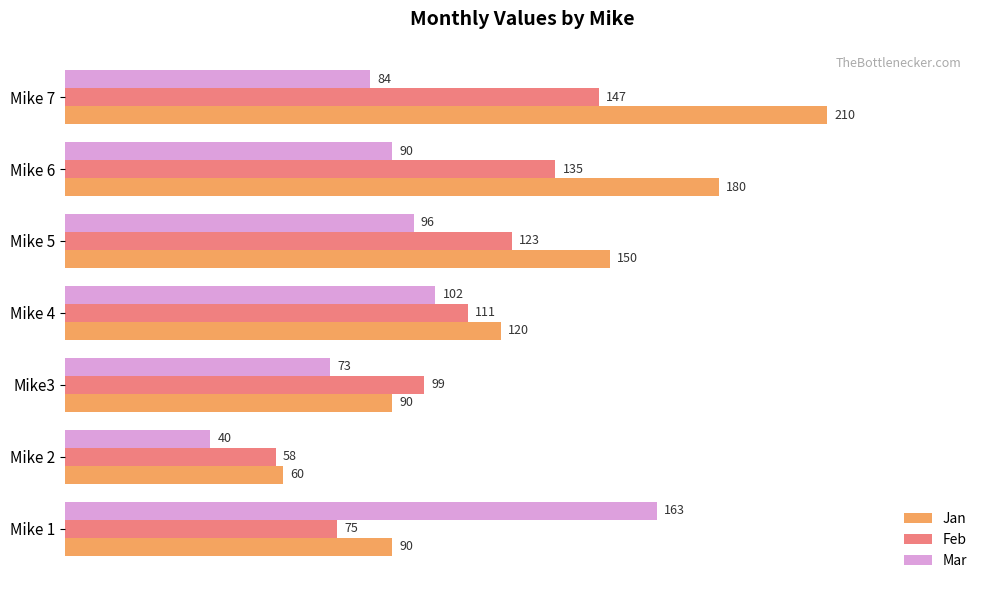

Which series has the largest range (max minus min)?

Jan